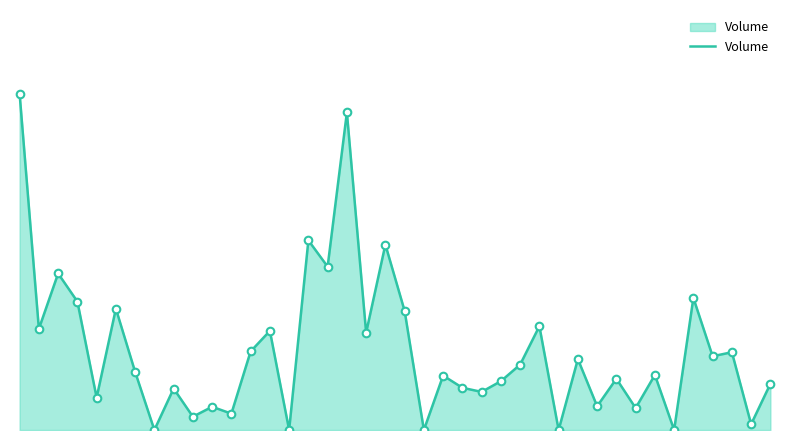

Is this an area chart (filled region under the line)?

Yes